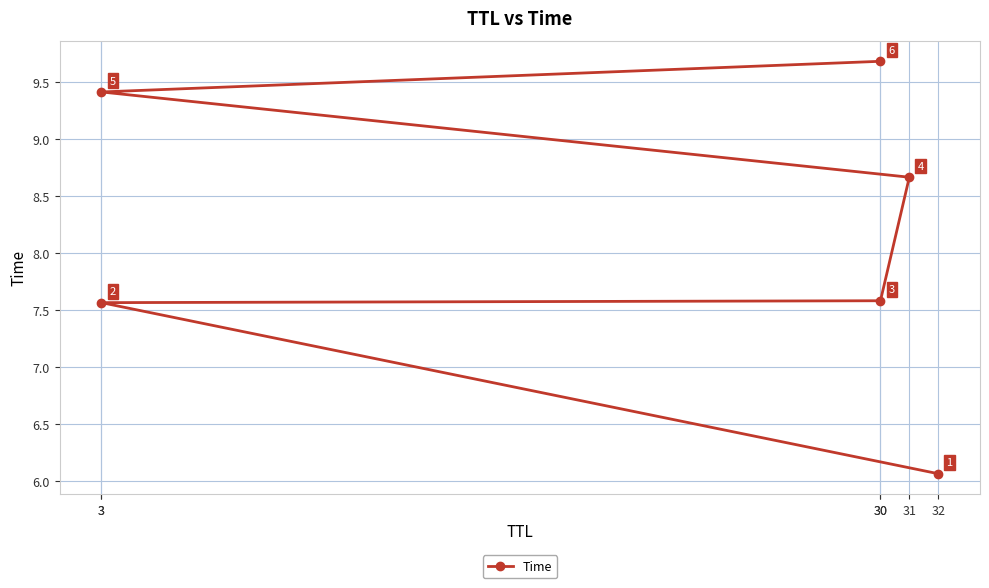

What is the label of the 5th point from the right?

3